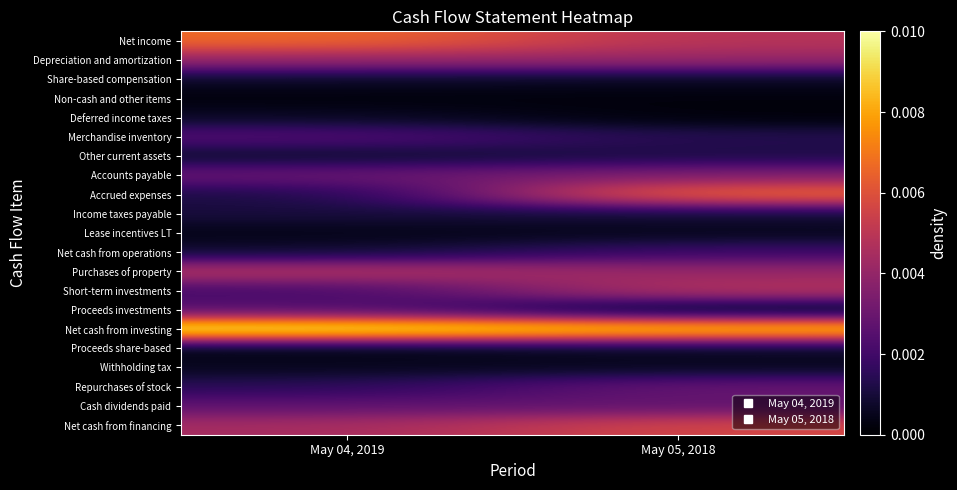

Which series changed the most between May 04, 2019 and May 05, 2018?

Accrued expenses